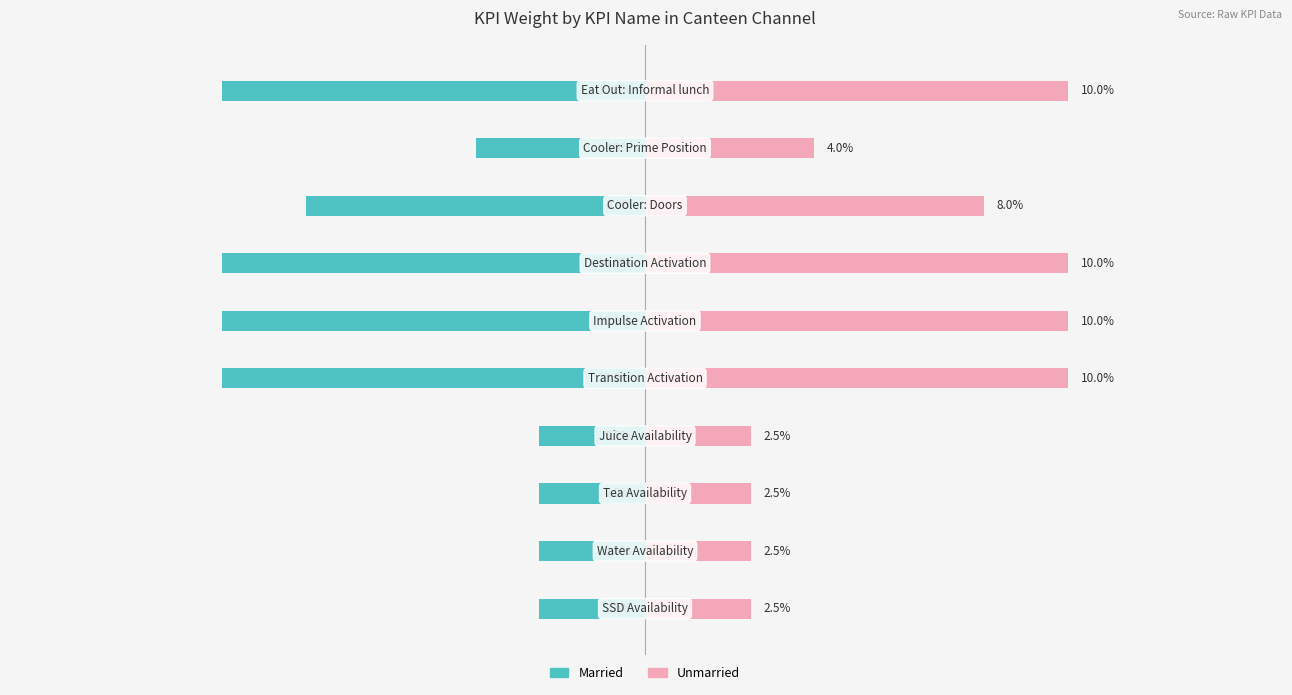

Is it true that Married equals -10.0 at 5?

True